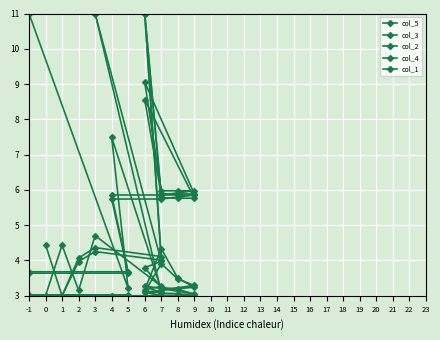

How many data points in col_3 are above 5?

10